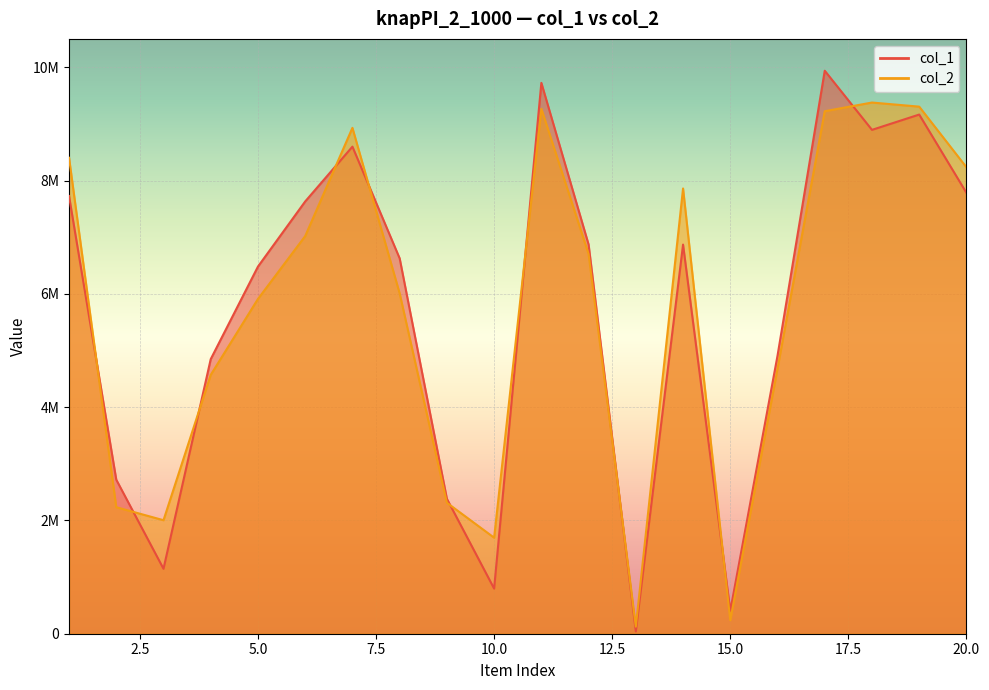

Where is the first local maximum for col_1?

7